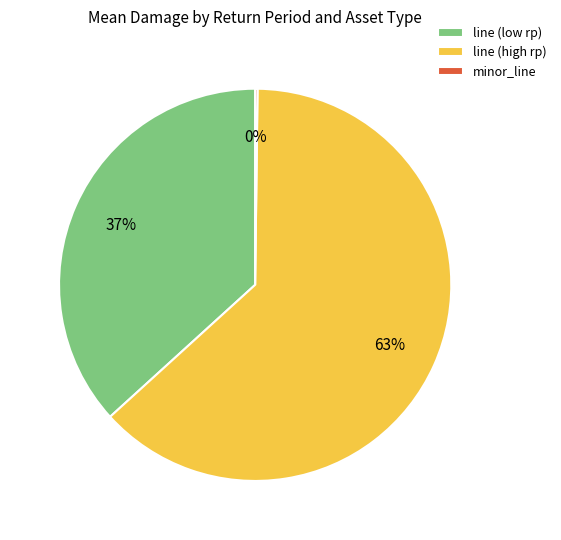

Which has a higher value, line (high rp) or line (low rp)?

line (high rp)